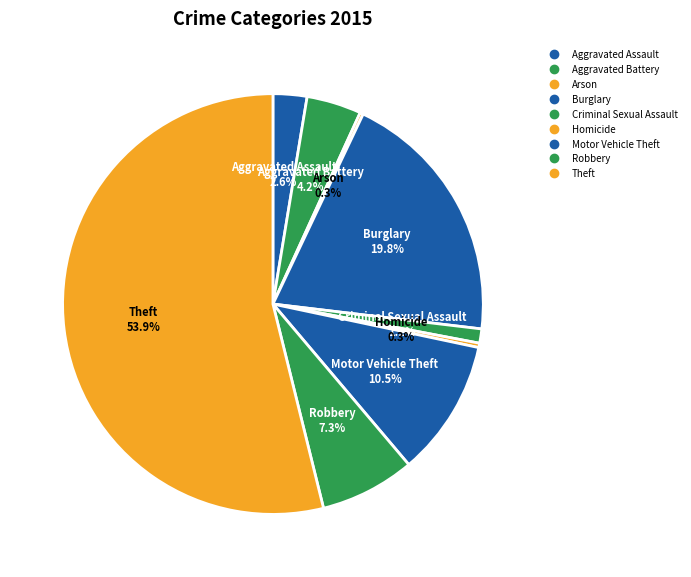

The Arson slice represents 0% of the pie. True or false?

True